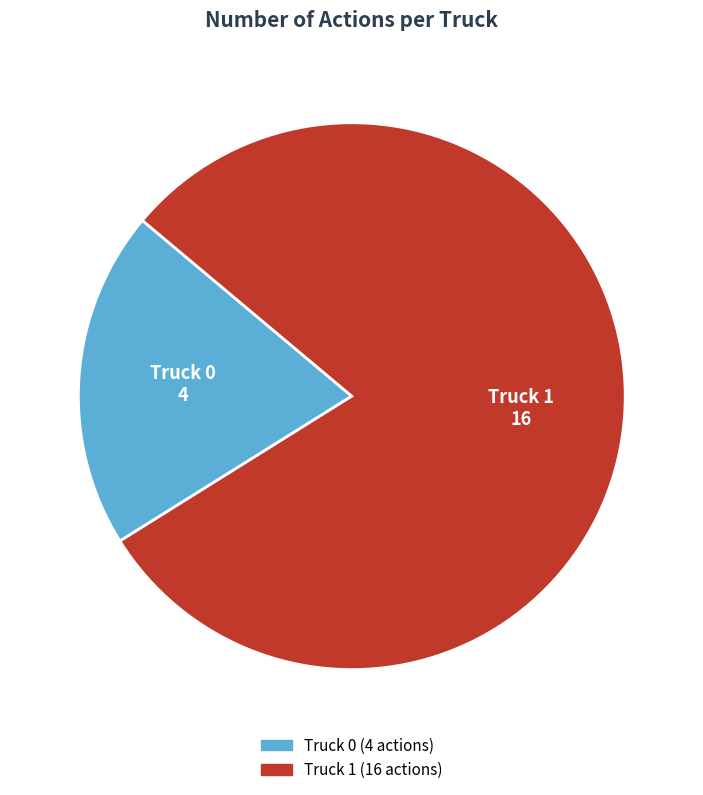

Is the sum of Truck 0 and Truck 1 greater than half?

Yes